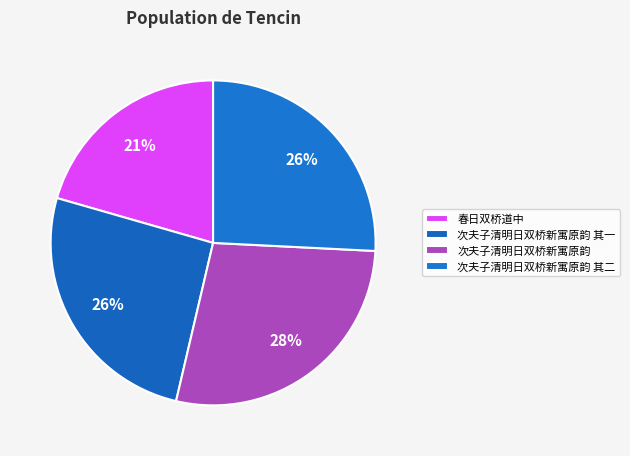

How many slices are in this pie chart?

4